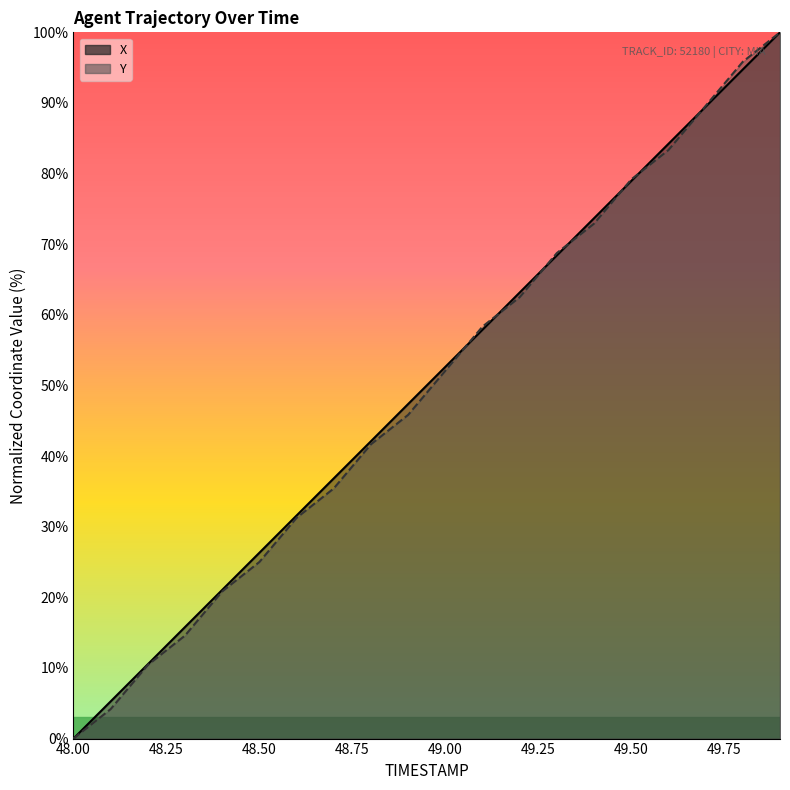

Between 48.3 and 49.3, which is larger?

49.3